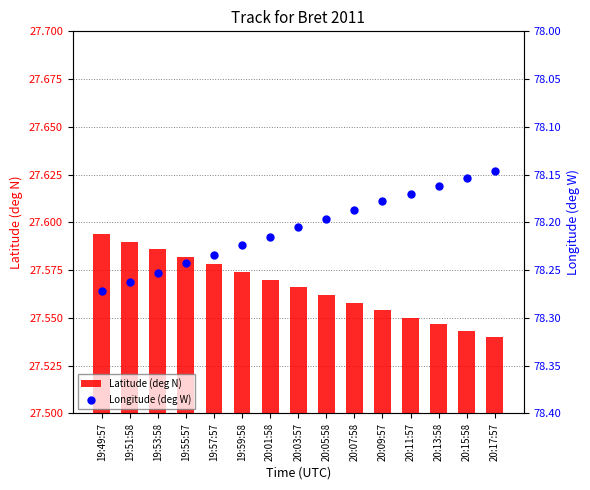

What is the total value across all series at 20:13:58?

105.7